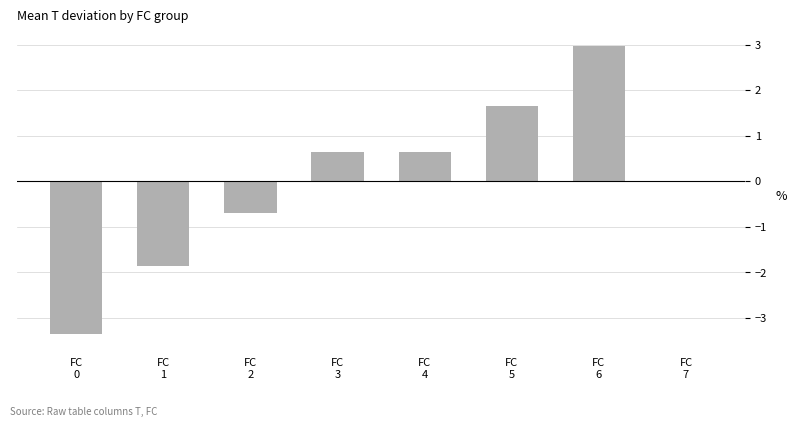

What is the maximum value shown in the chart?

3.0